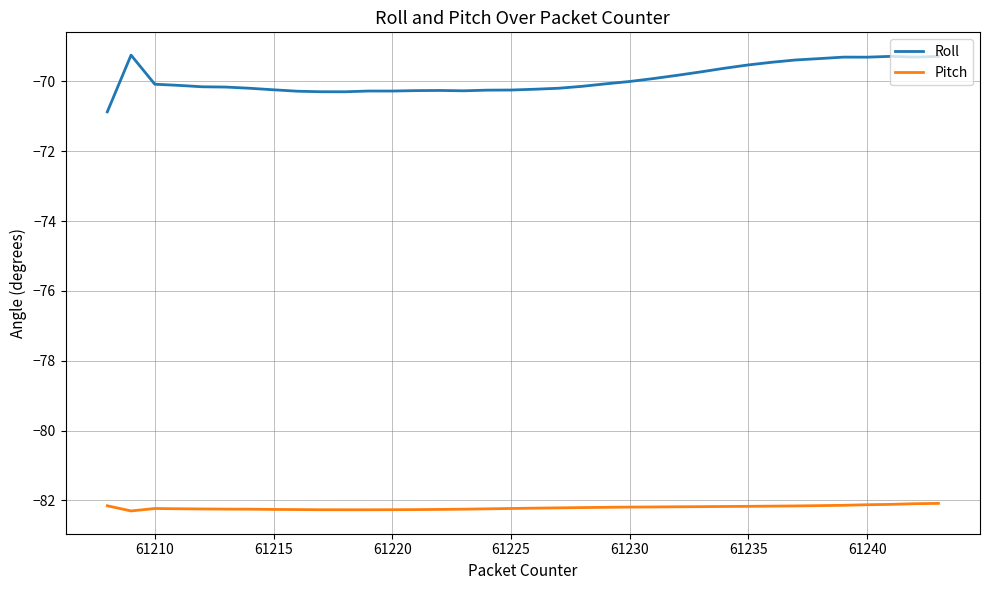

List the series in order of their peak value, highest first.

Roll, Pitch